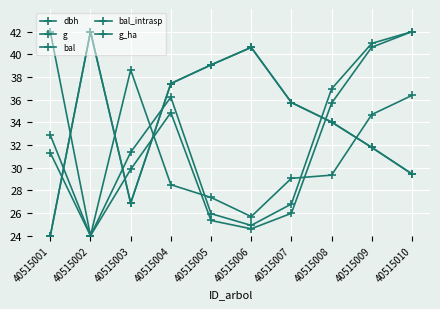

What is the difference between the second highest and second lowest values in the g_ha series?

12.9